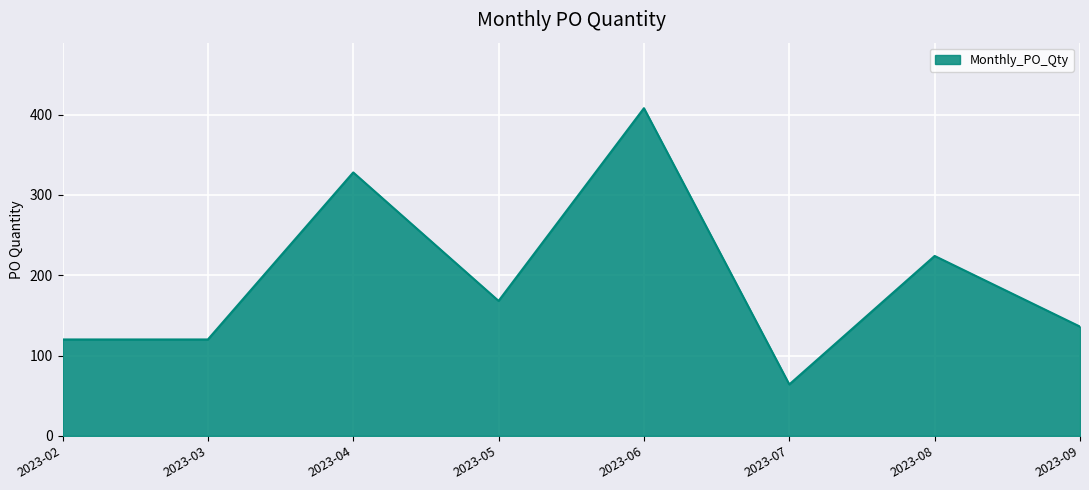

Is it true that the value at 2023-05 is 281?

False